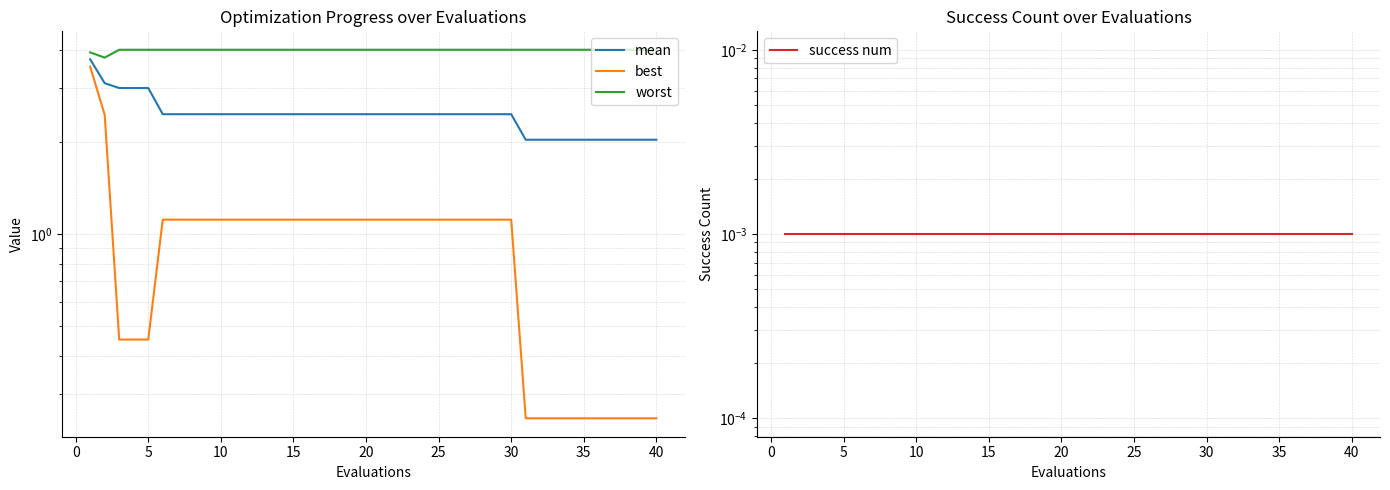

True or false: mean and worst intersect in this chart.

False